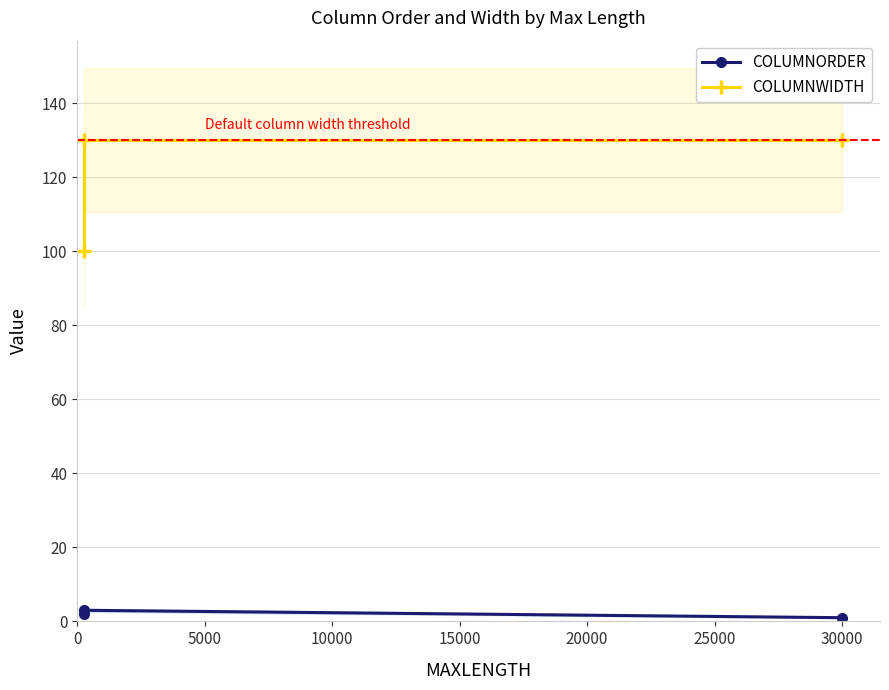

What is the maximum value shown in the chart?

130